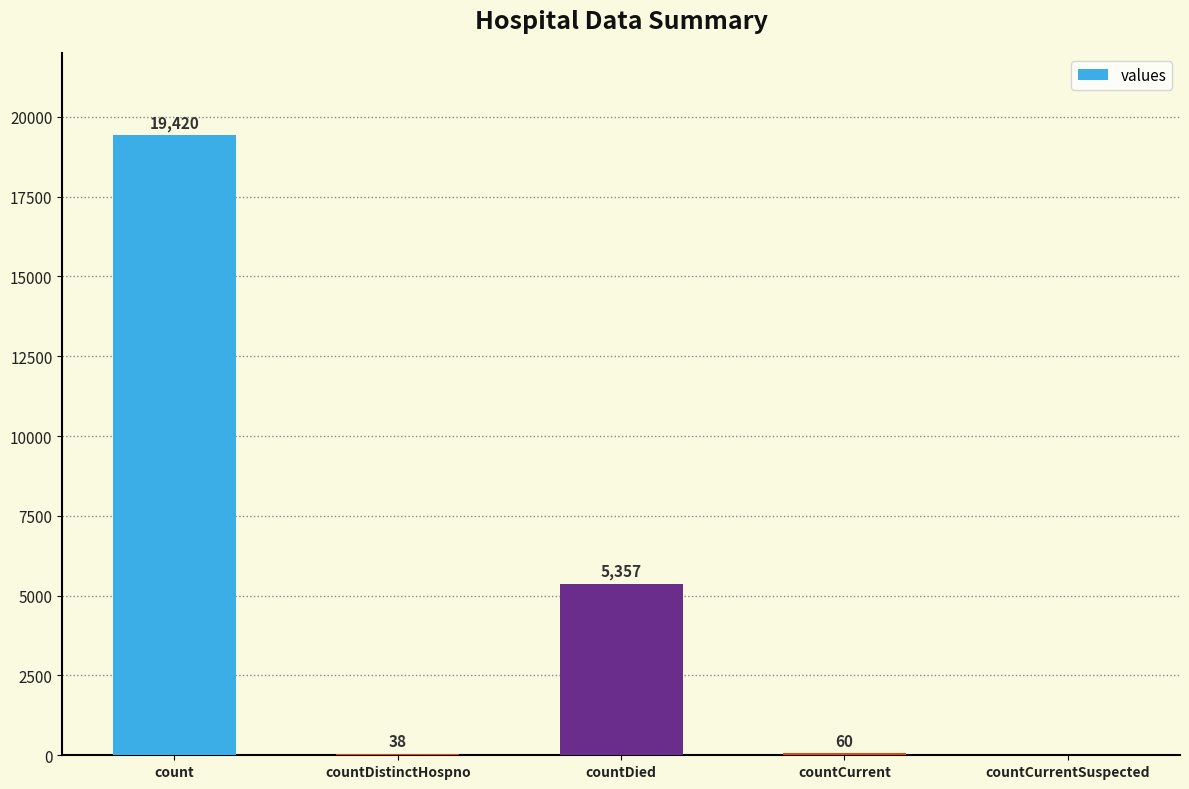

True or false: the data shows 60 at countCurrent.

True